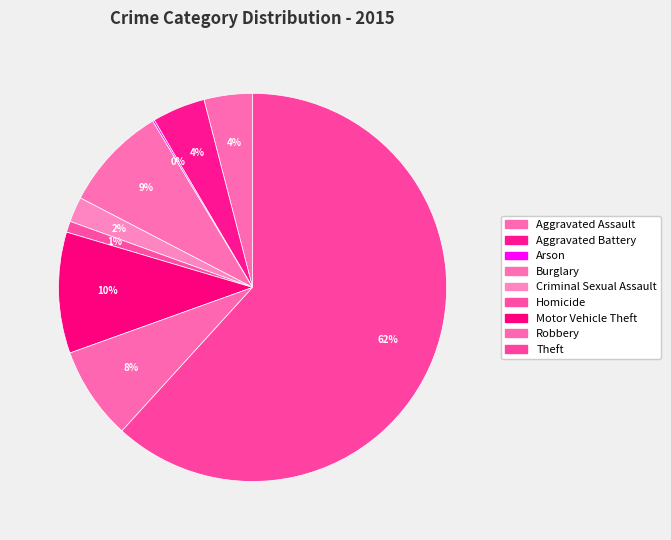

To the nearest percent, what portion does Criminal Sexual Assault represent?

2%